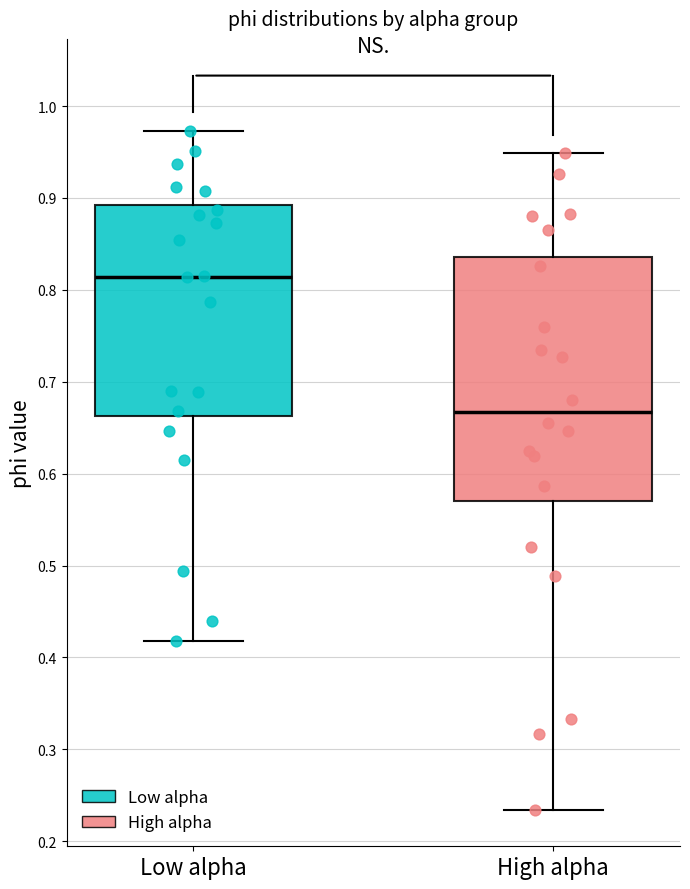

Which box has the highest median line?

Low alpha